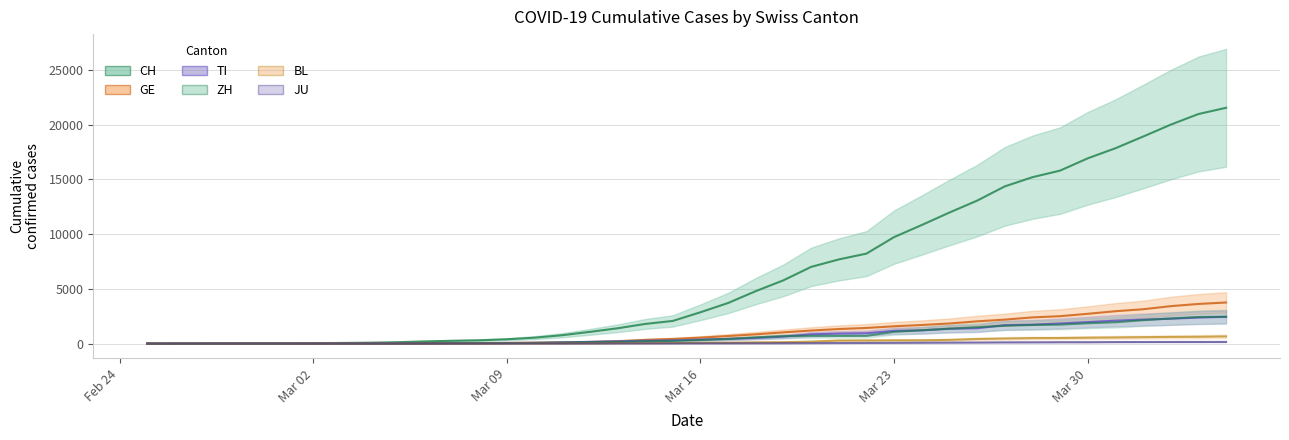

Is this an area chart (filled region under the line)?

No